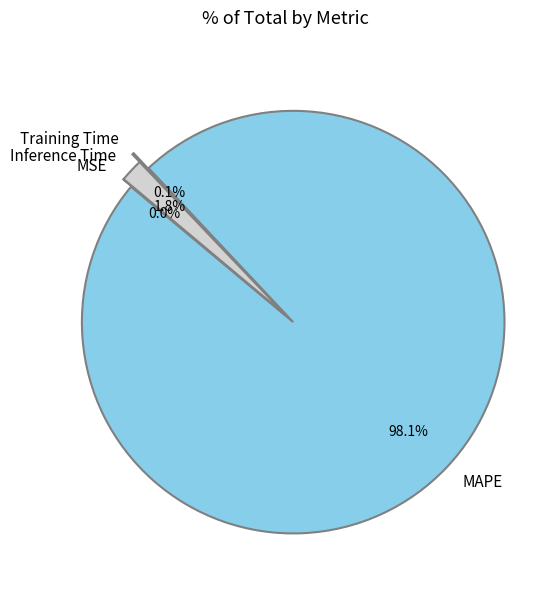

Is there any slice that represents more than half of the pie?

Yes